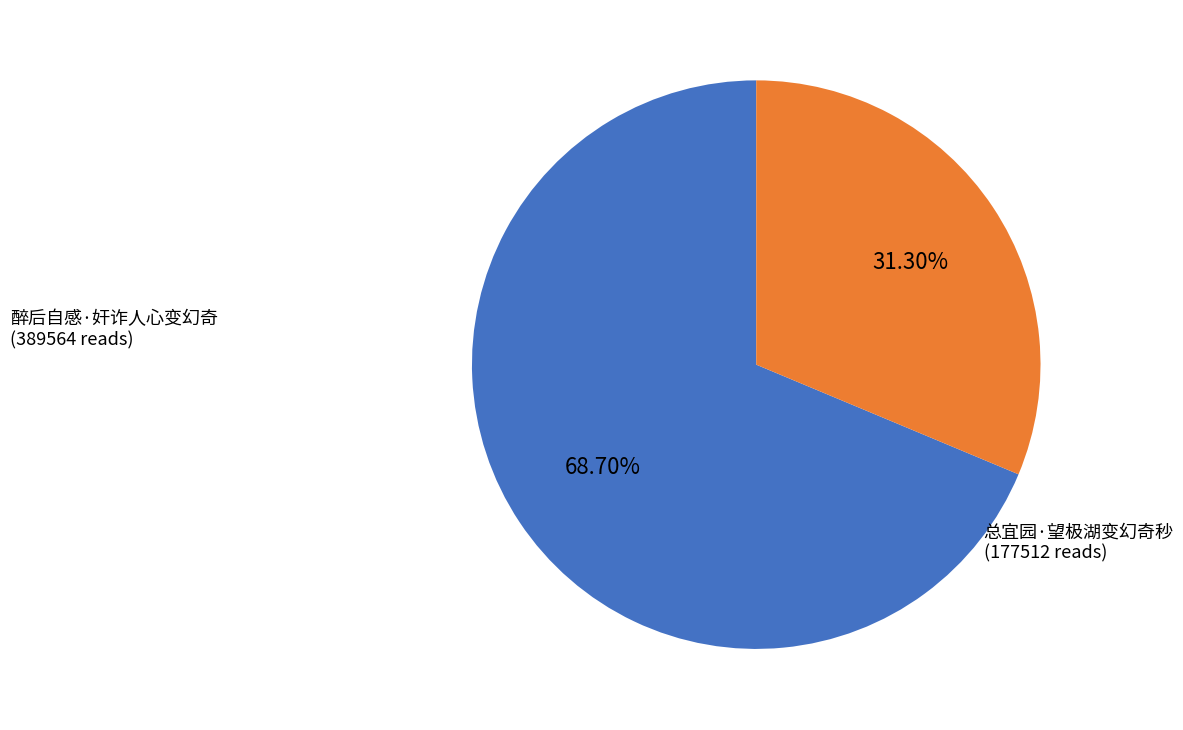

Is there a majority slice in this chart?

Yes